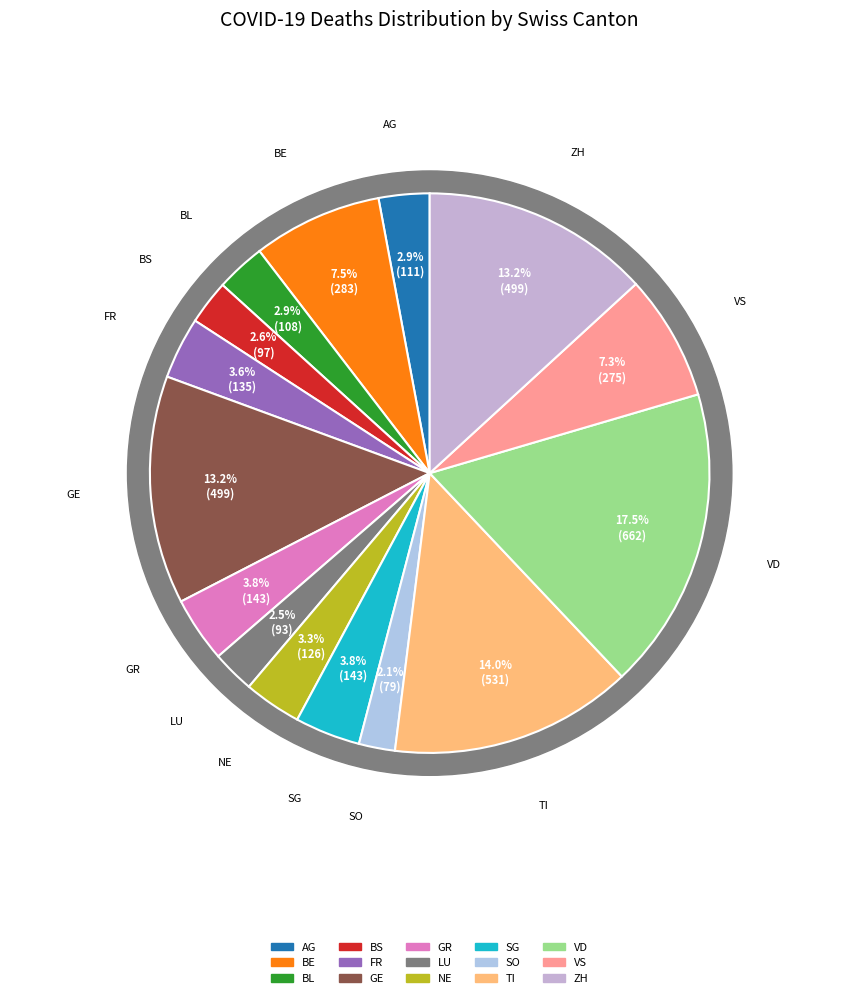

What is the total percentage of LU and GE?

15.6%